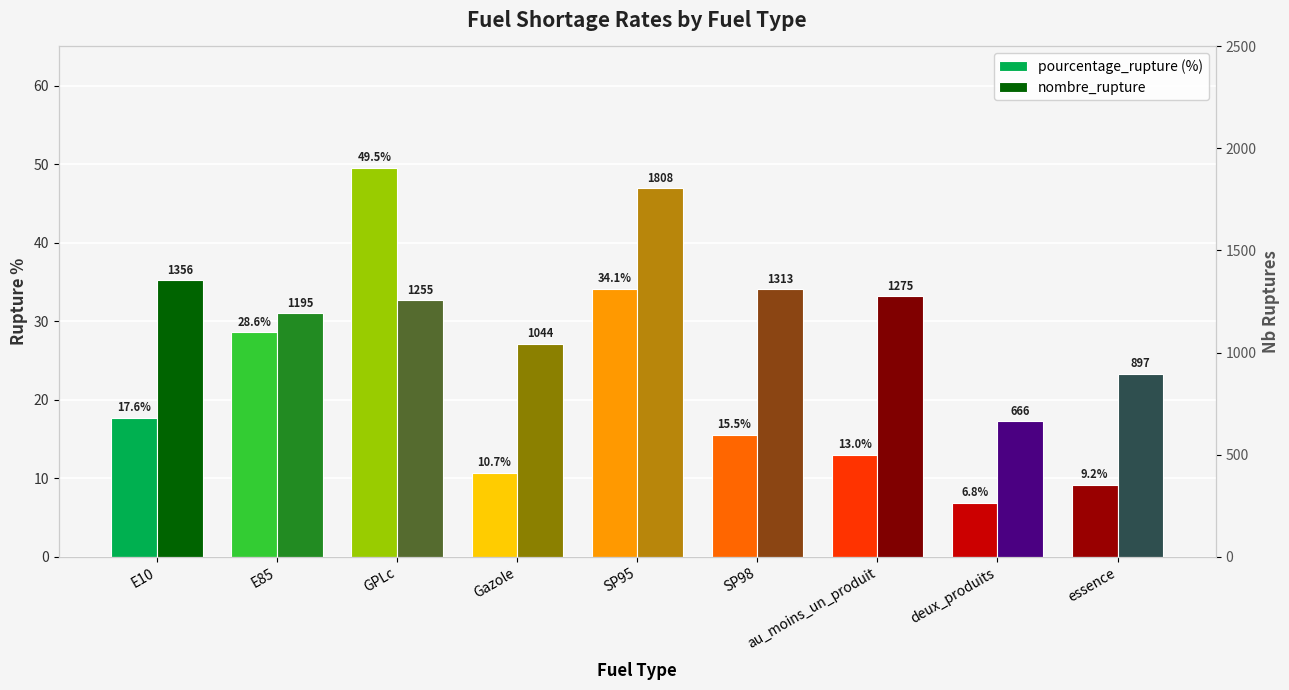

Between SP95 and Gazole, which is larger?

SP95